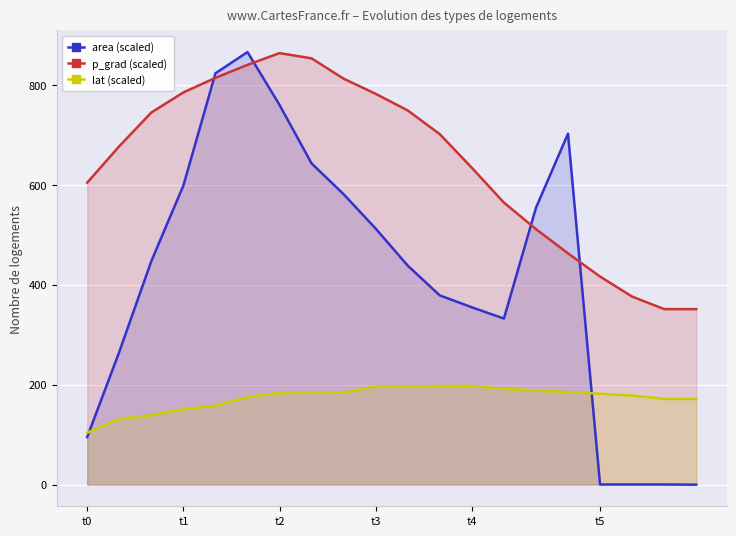

What position from the left is t5?

17